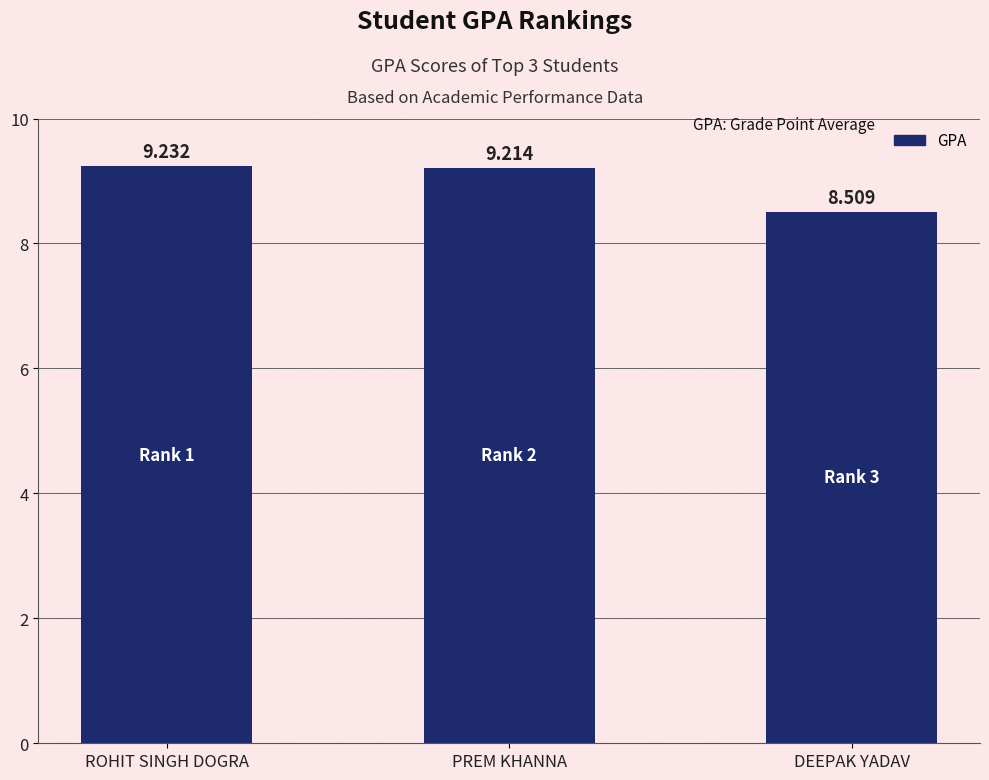

What position from the right is PREM KHANNA?

2